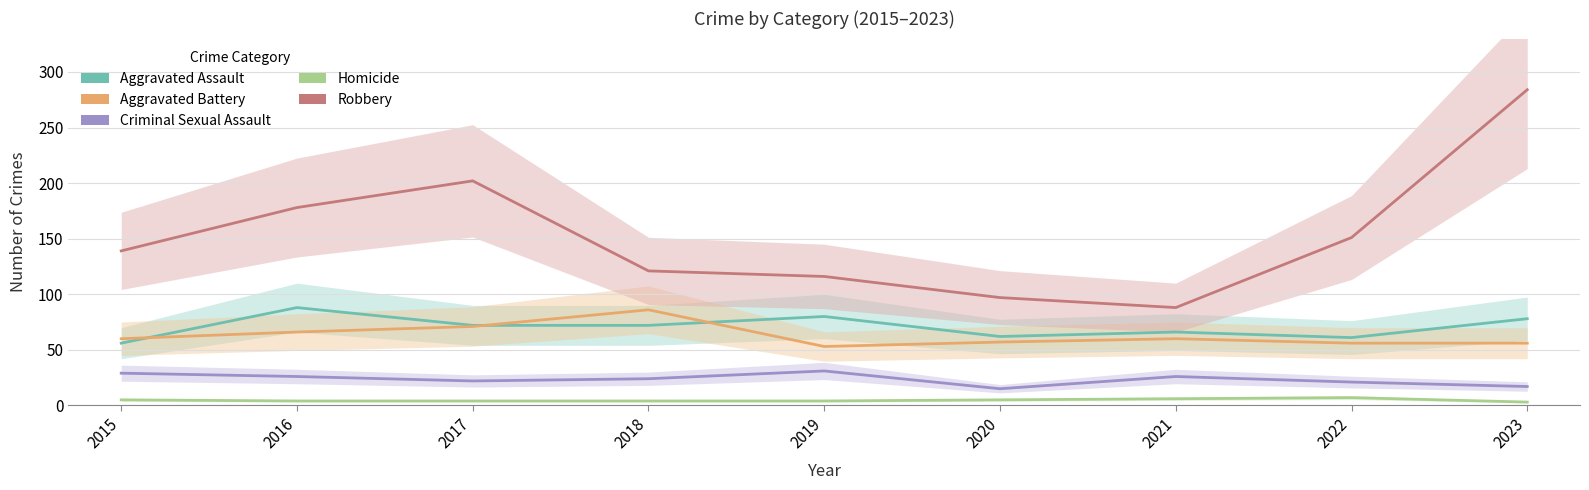

Which category has the lowest value across all series?

2023